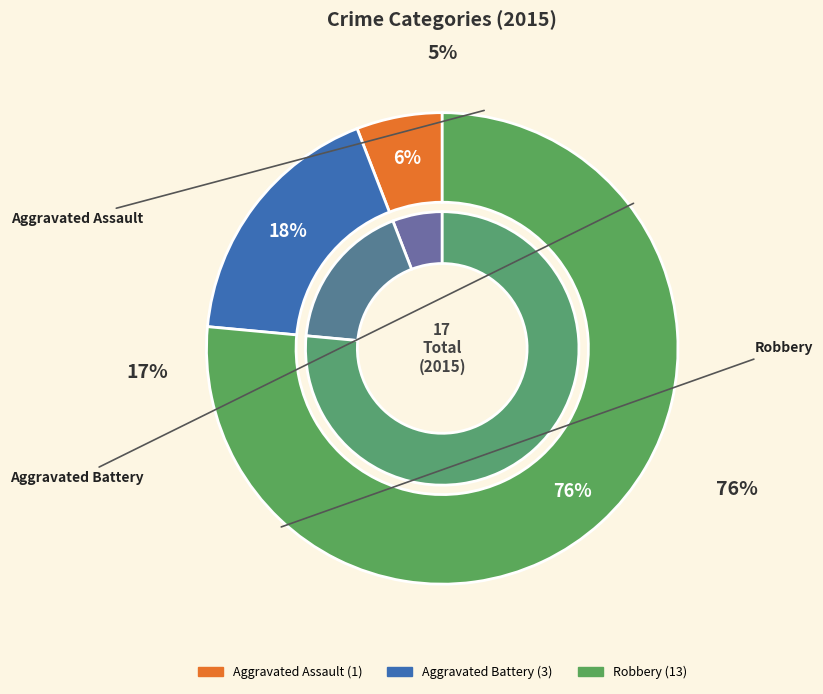

What percentage do Robbery and Aggravated Assault together represent?

82.4%